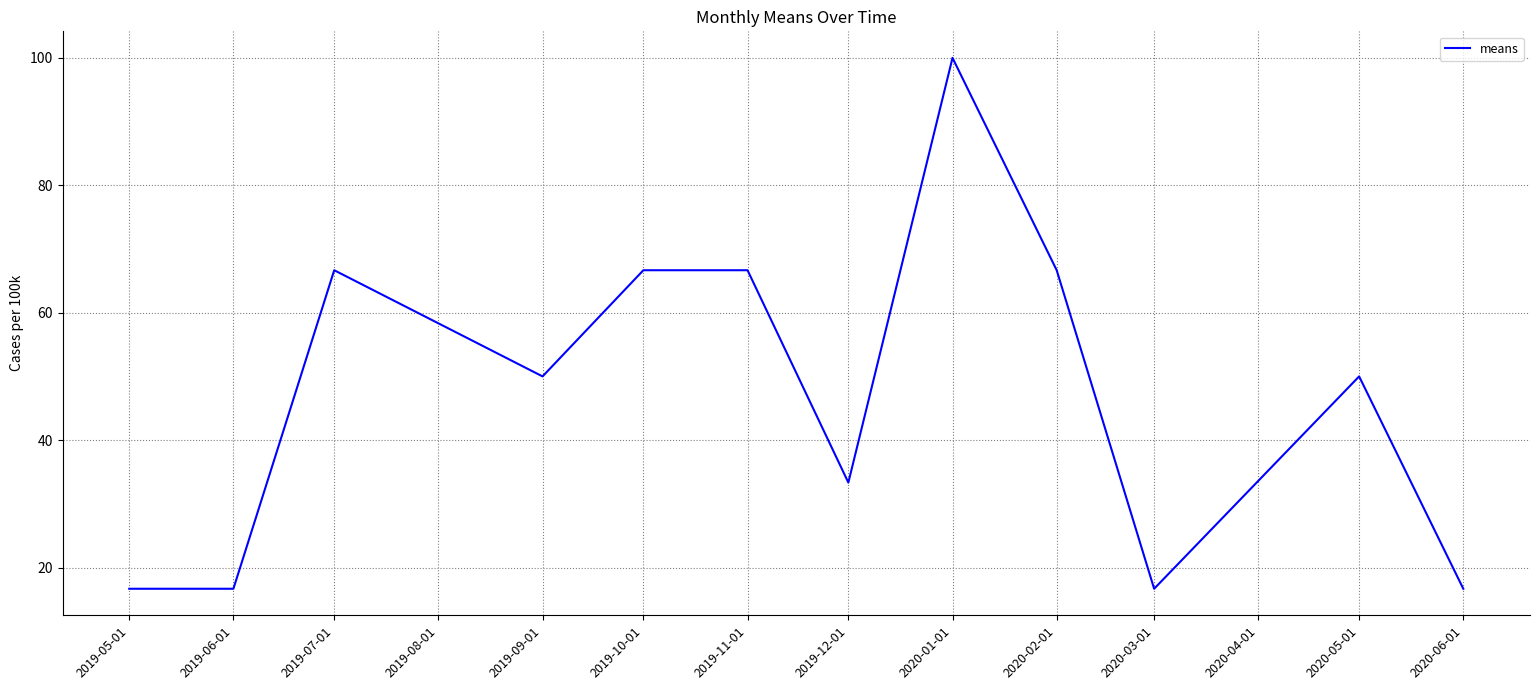

The value at 2019-09-01 is 27.7. True or false?

False